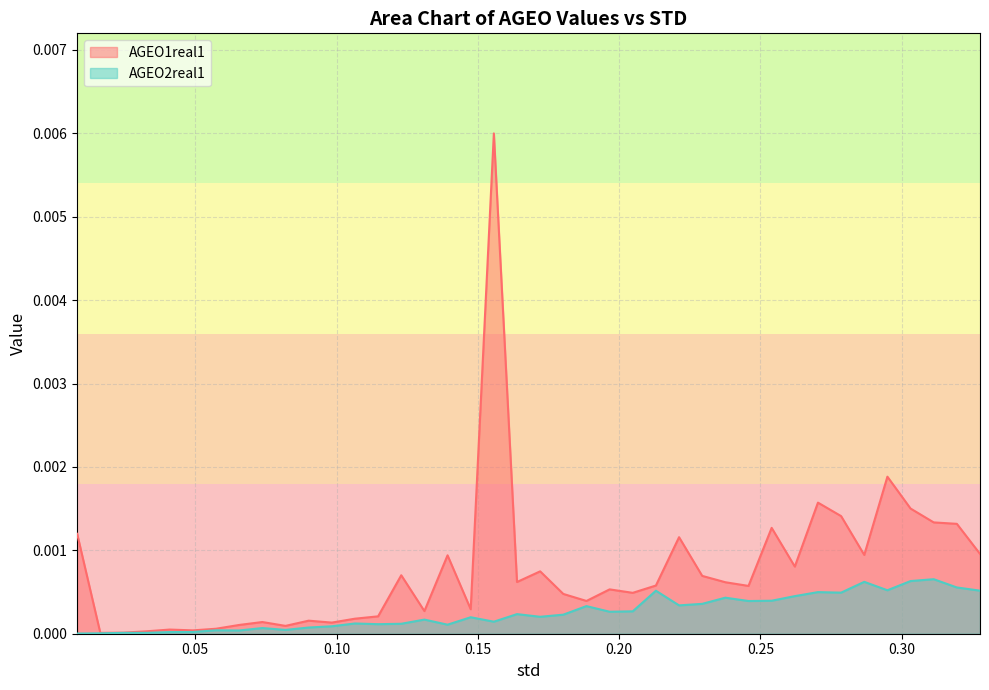

Which series has the largest total across all categories?

AGEO1real1